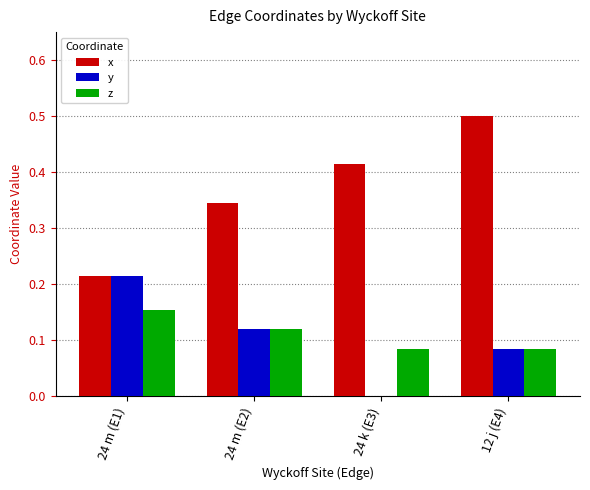

Which category has the highest value across all series?

12 j (E4)